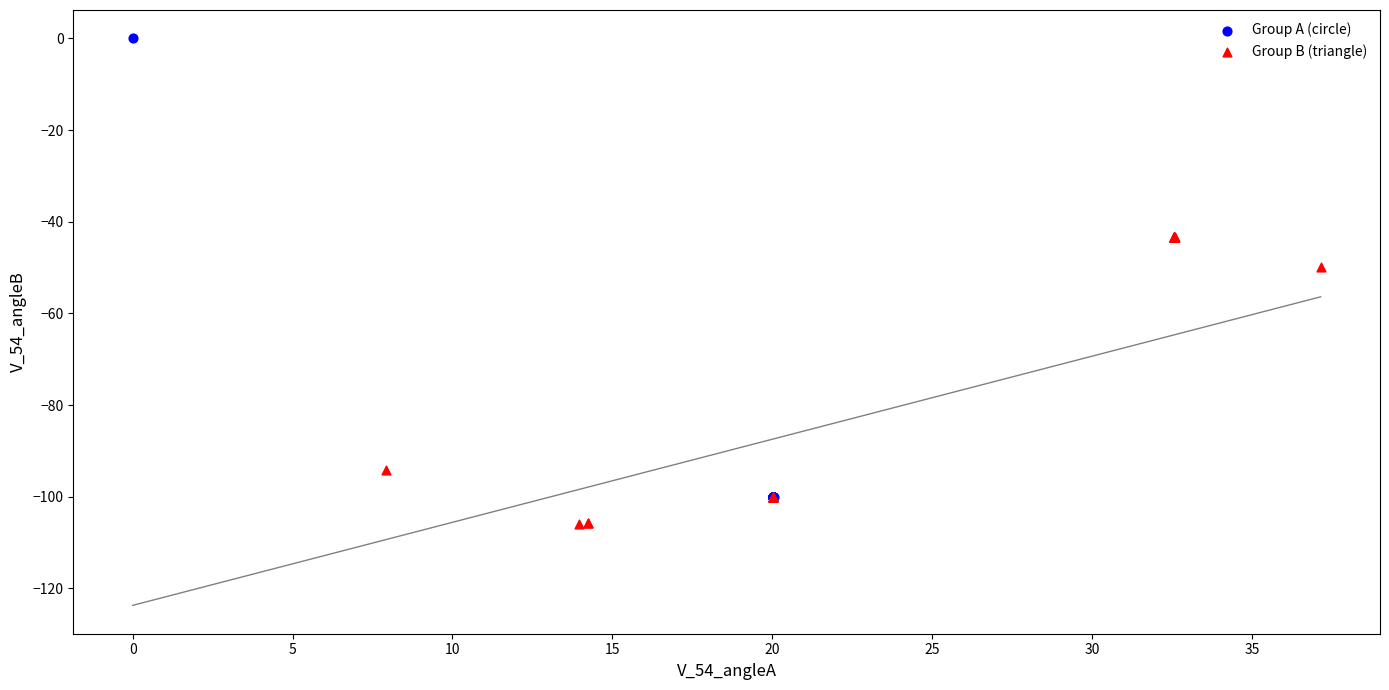

Which series reaches the maximum Y coordinate?

Group A (circle)